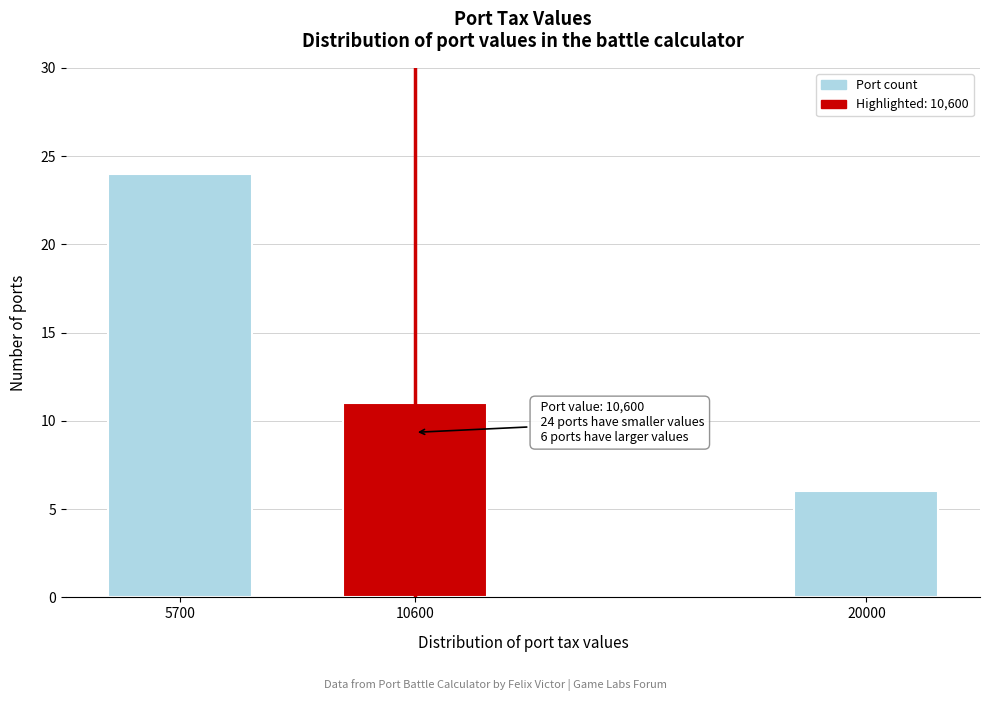

Reading left to right, list all the values displayed in this chart.

5700=24	10600=11	20000=6